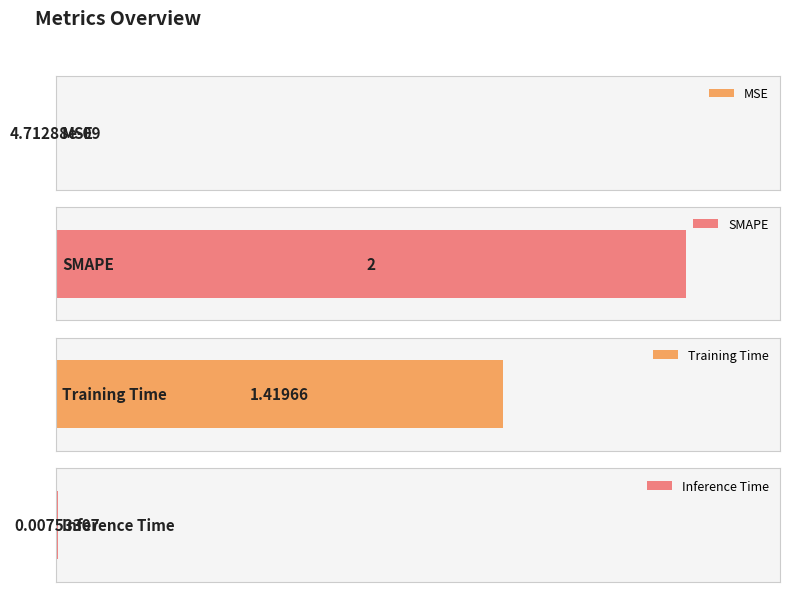

Rank the categories by value from lowest to highest.

MSE, Inference Time, Training Time, SMAPE